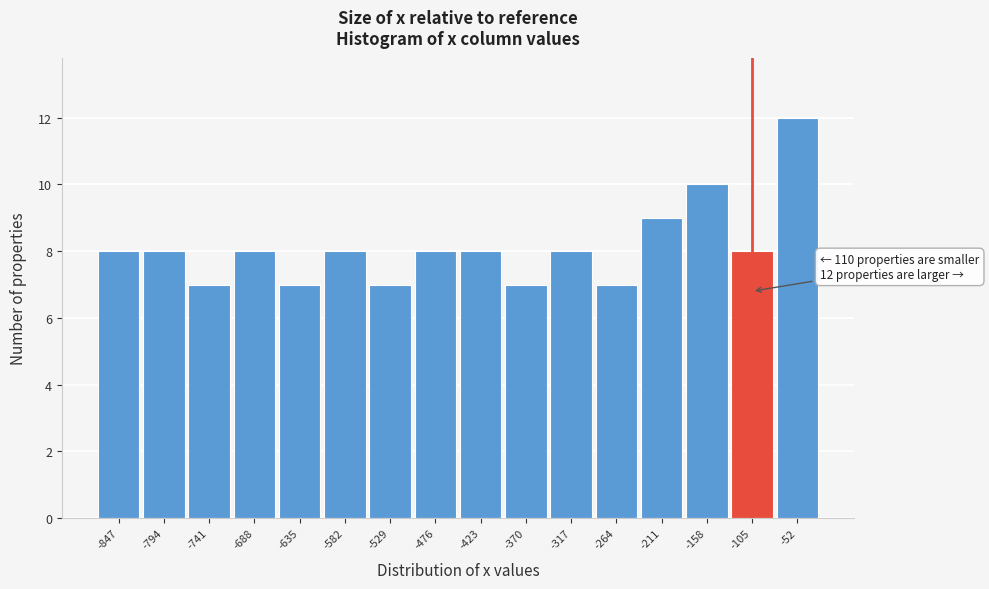

Reading left to right, extract all data points from this chart.

8	8	7	8	7	8	7	8	8	7	8	7	9	10	8	12